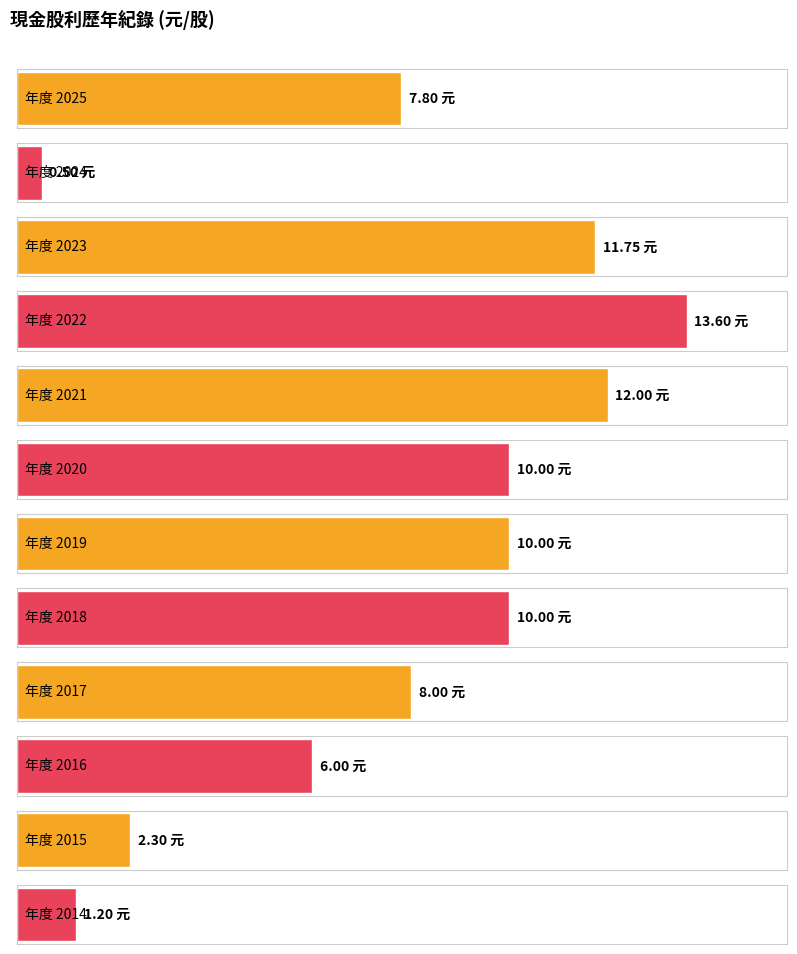

Where does the 現金股利合計 series first go above 10?

2023